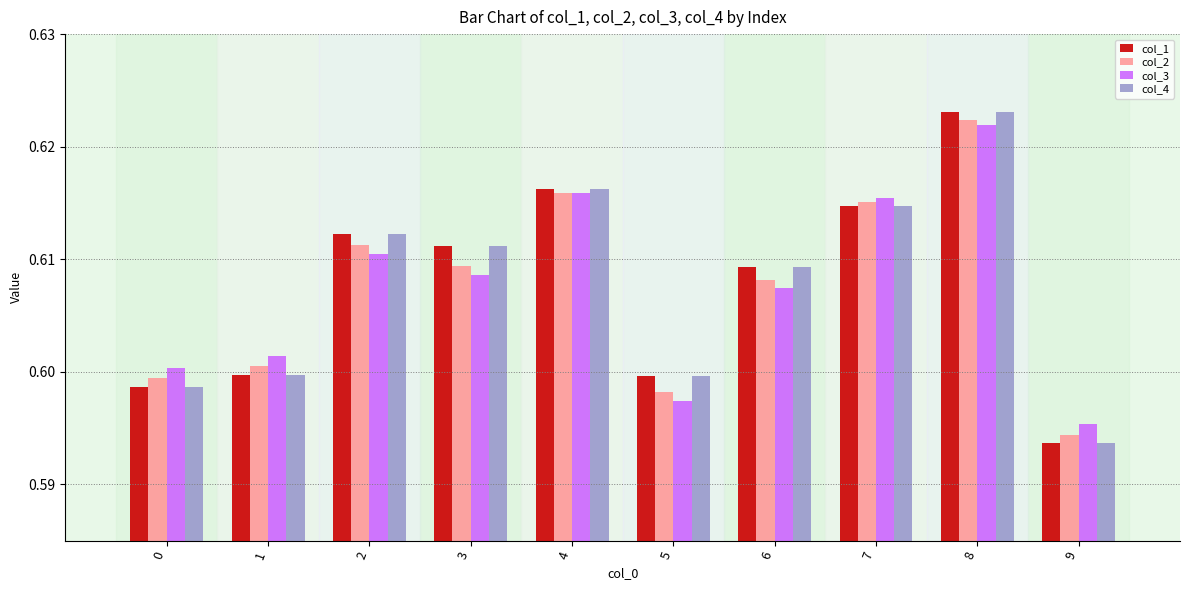

What is the total value across all series at 3?

2.4